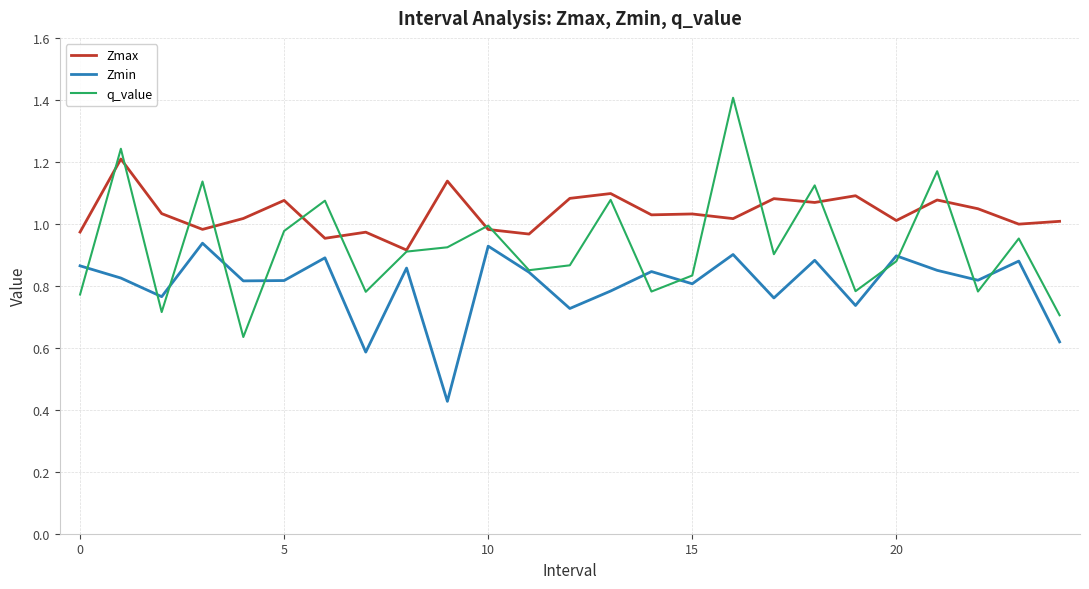

Which series has the largest total across all categories?

Zmax